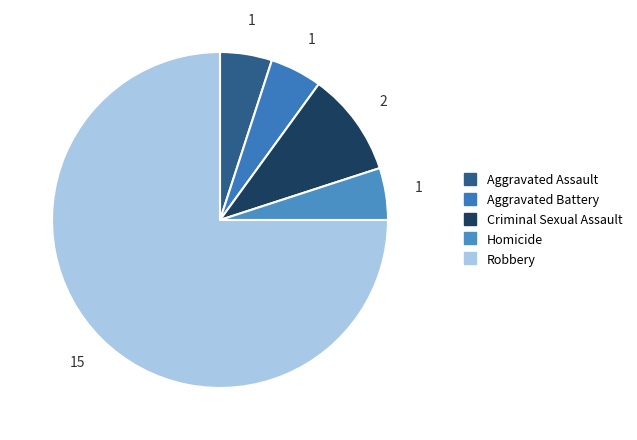

Which category accounts for the majority?

Robbery